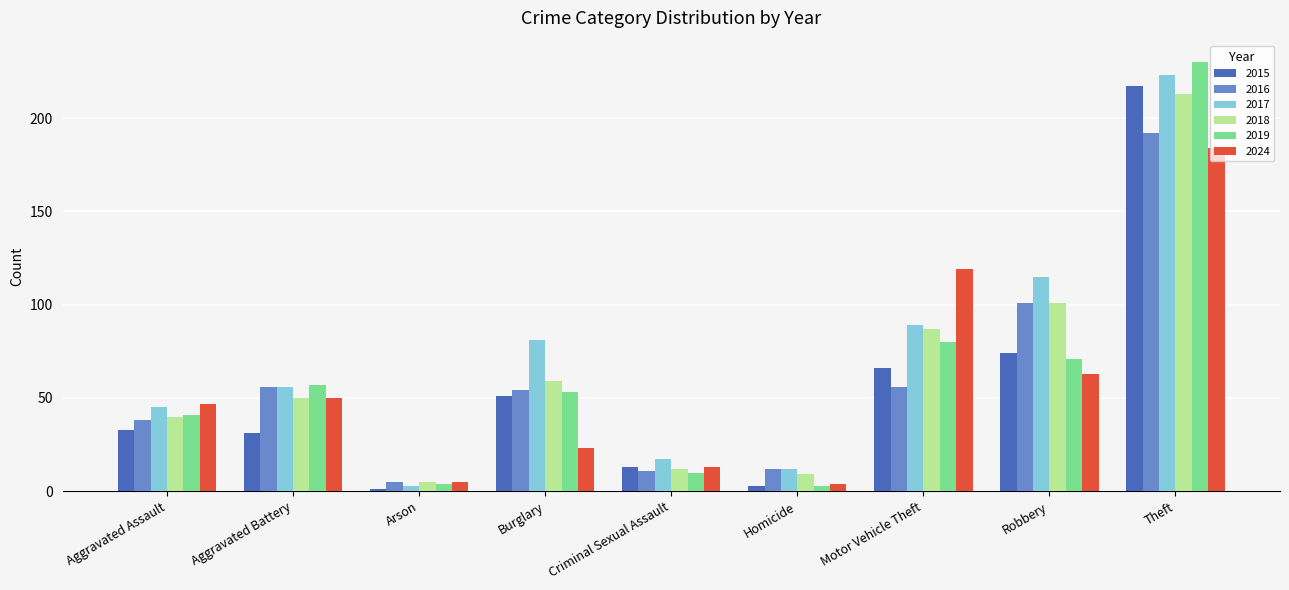

Which series has the largest range (max minus min)?

2019